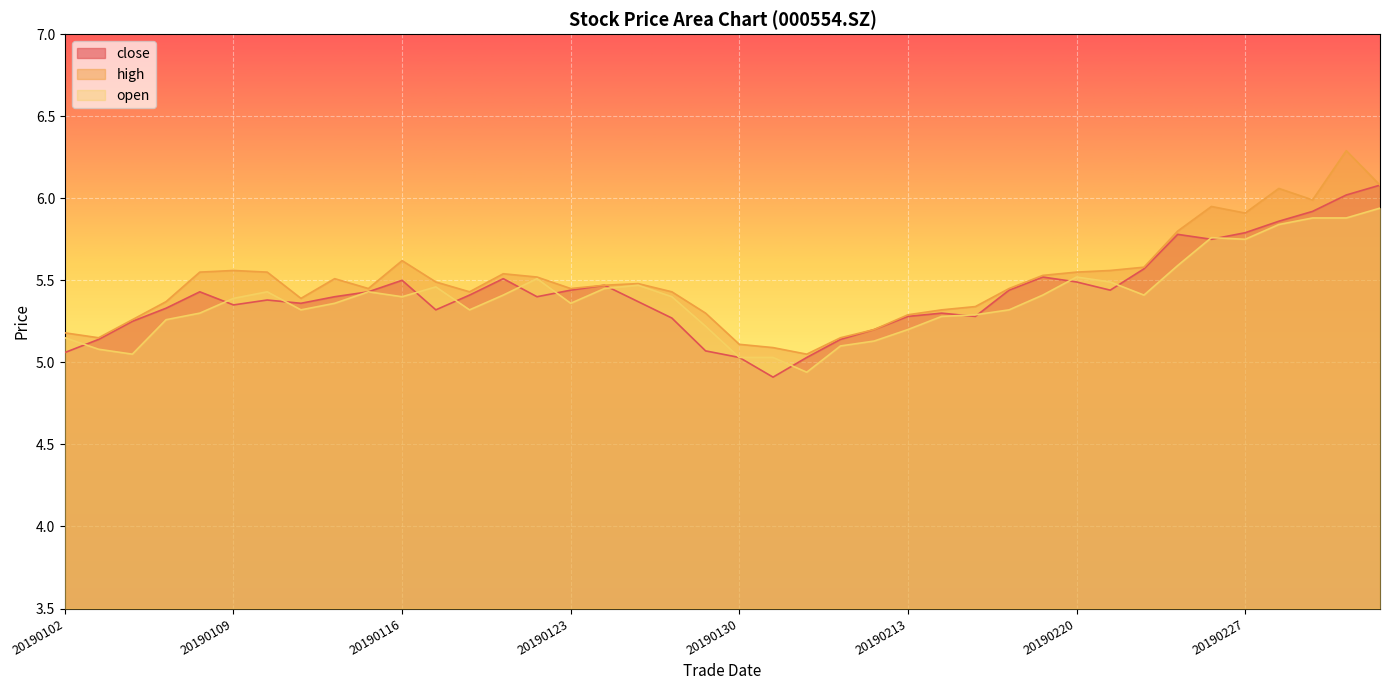

Reading right to left, transcribe all the data shown in this chart.

close: 6.1	6.0	5.9	5.9	5.8	5.8	5.8	5.6	5.4	5.5	5.5	5.4	5.3	5.3	5.3	5.2	5.1	5.0	4.9	5.0	5.1	5.3	5.4	5.5	5.4	5.4	5.5	5.4	5.3	5.5	5.4	5.4	5.4	5.4	5.3	5.4	5.3	5.2	5.1	5.1
high: 6.1	6.3	6.0	6.1	5.9	6.0	5.8	5.6	5.6	5.5	5.5	5.5	5.3	5.3	5.3	5.2	5.2	5.0	5.1	5.1	5.3	5.4	5.5	5.5	5.5	5.5	5.5	5.4	5.5	5.6	5.5	5.5	5.4	5.5	5.6	5.5	5.4	5.3	5.2	5.2
open: 5.9	5.9	5.9	5.8	5.8	5.8	5.6	5.4	5.5	5.5	5.4	5.3	5.3	5.3	5.2	5.1	5.1	4.9	5.0	5.0	5.2	5.4	5.5	5.5	5.4	5.5	5.4	5.3	5.5	5.4	5.4	5.4	5.3	5.4	5.4	5.3	5.3	5.0	5.1	5.2